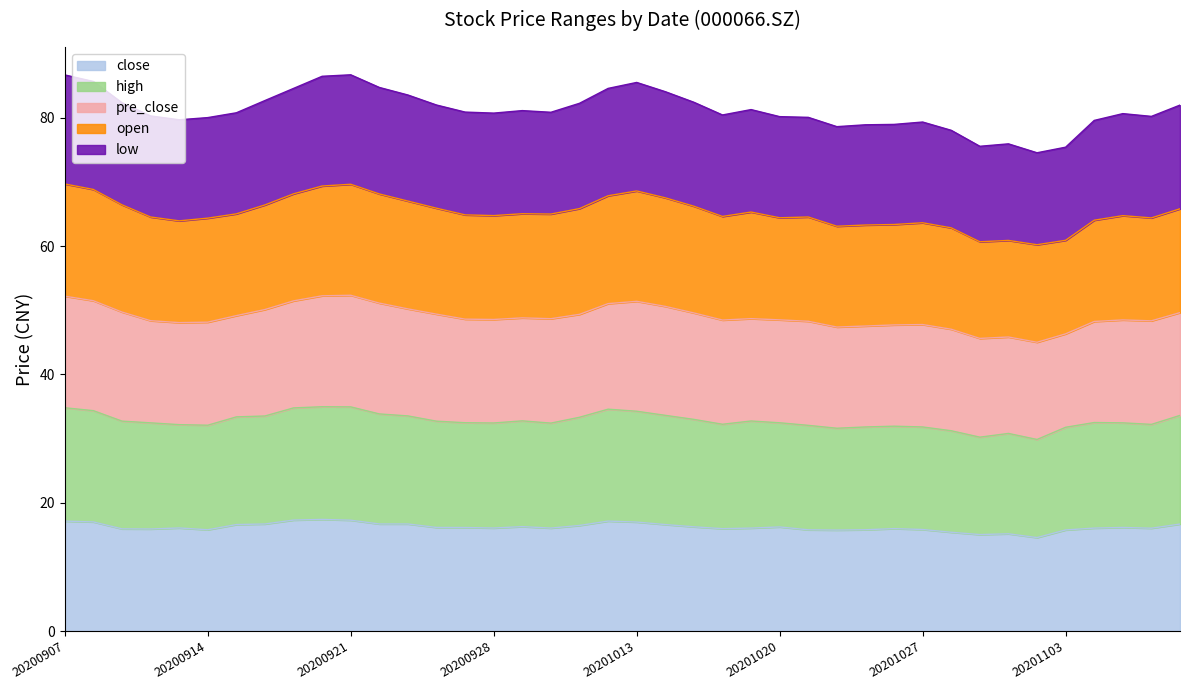

At which label is low closest to 80?

20200914